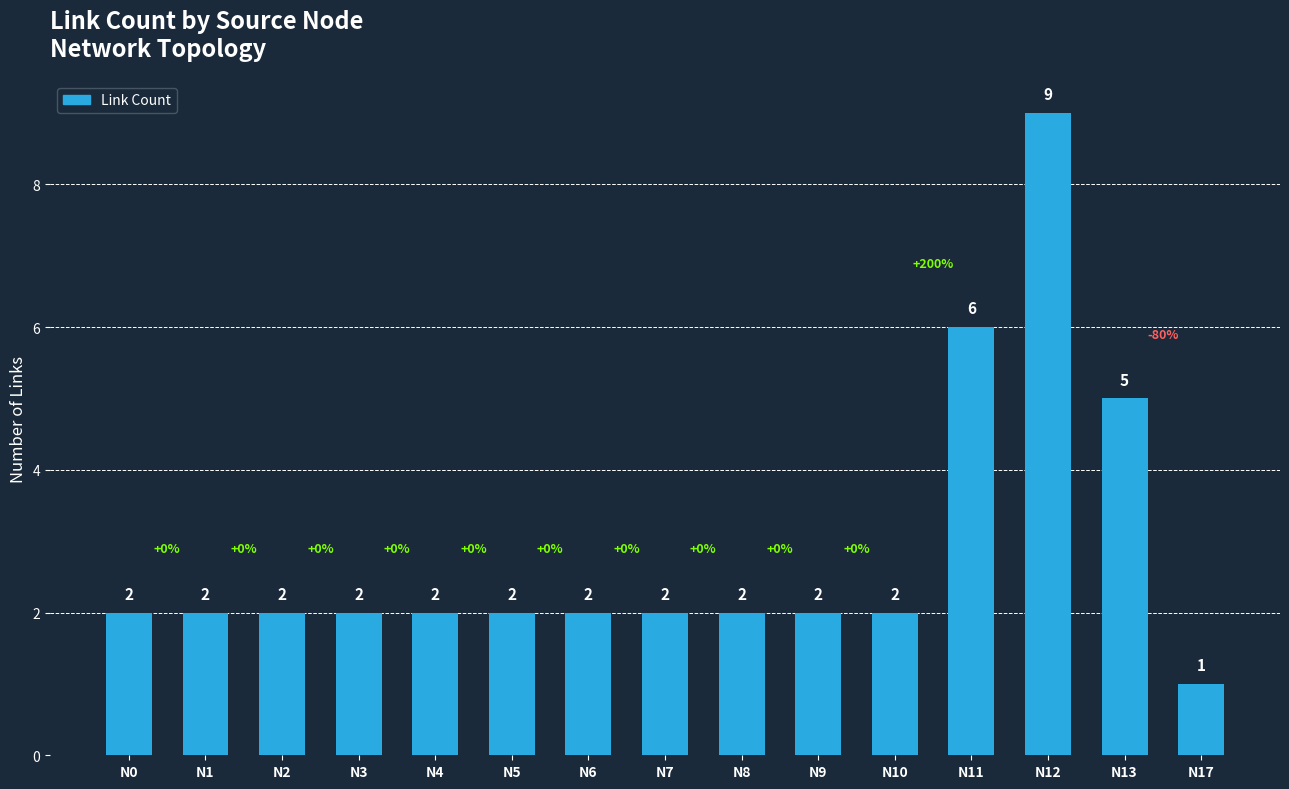

Reading left to right, what are all the values shown in this chart?

2	2	2	2	2	2	2	2	2	2	2	6	9	5	1